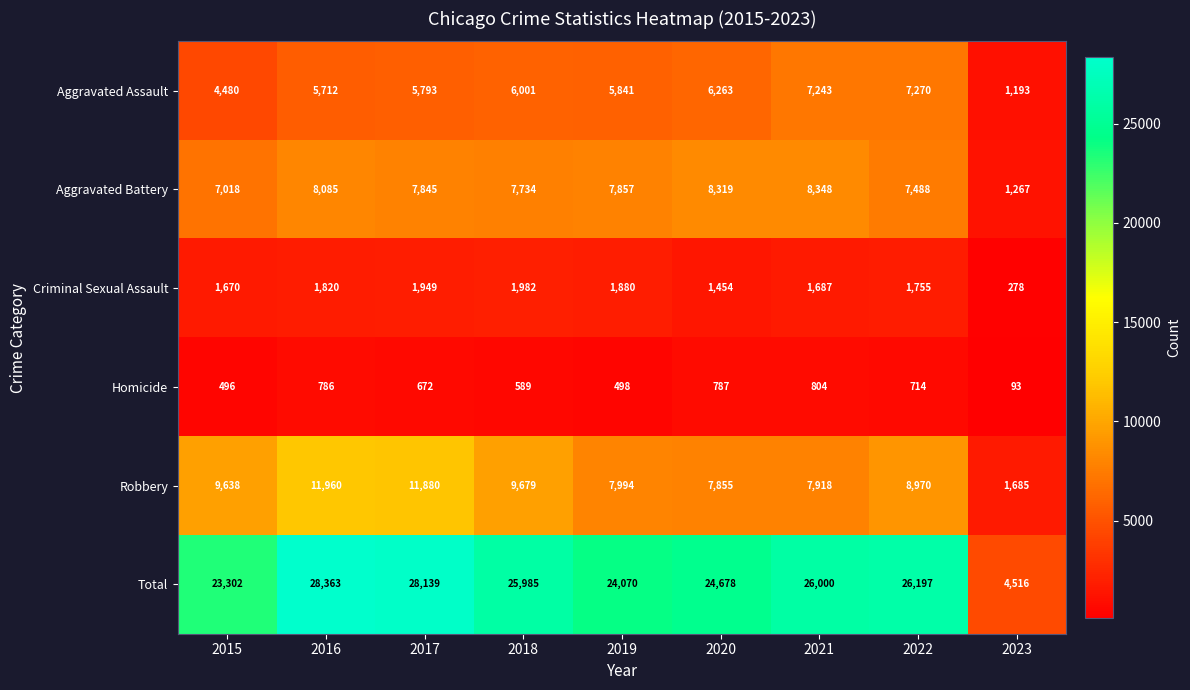

The value of Robbery at 2019 is 11903. True or false?

False